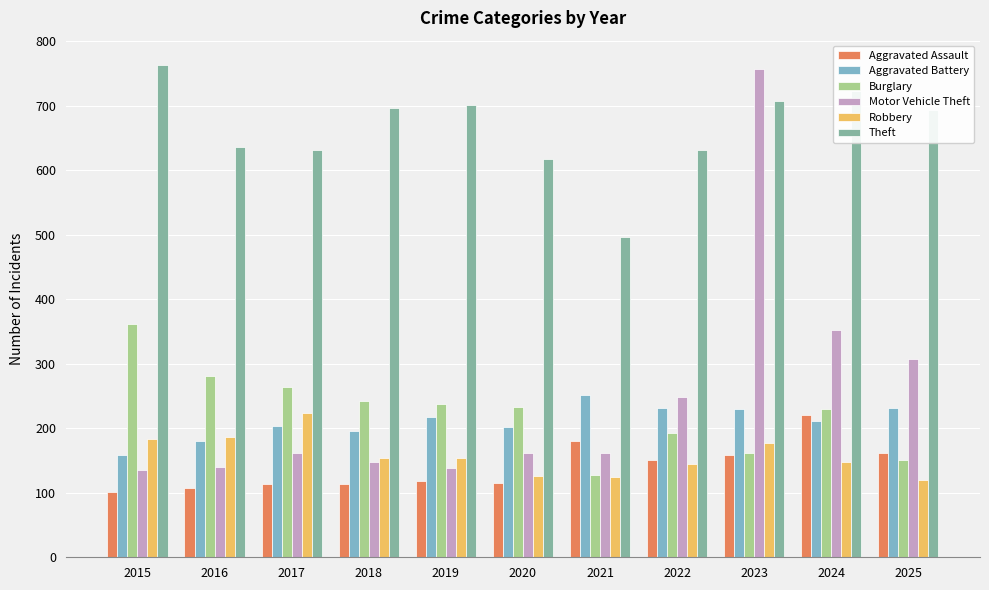

At how many categories does at least one series exceed 262?

11